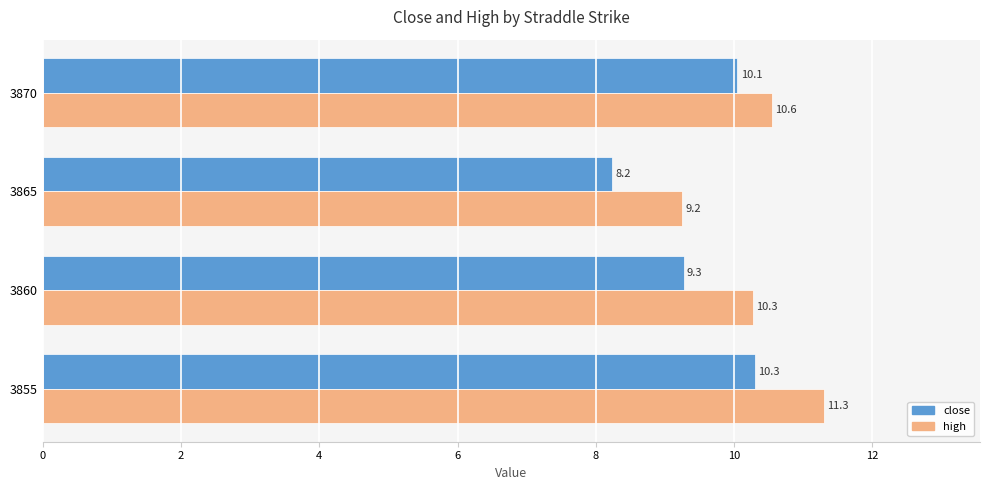

True or false: high has a value of 10.6 at 3870.

True